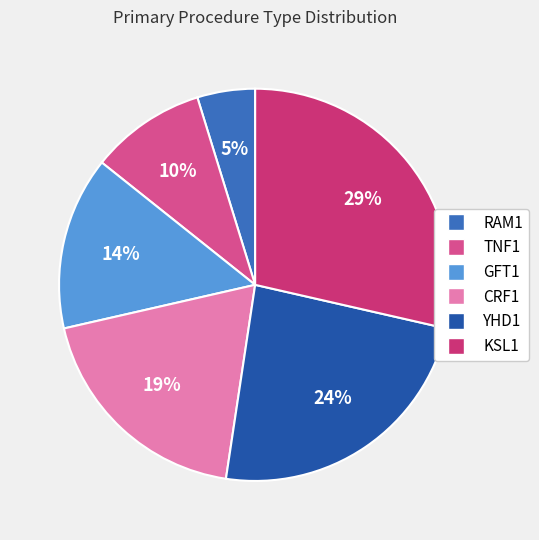

To the nearest percent, what portion does RAM1 represent?

5%